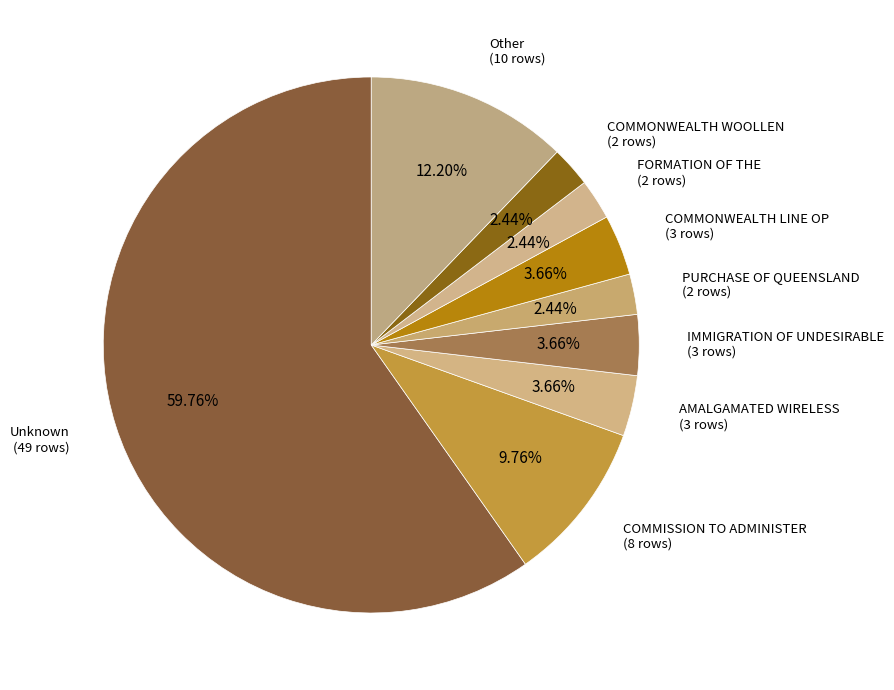

To the nearest percent, what is the average slice percentage?

11%